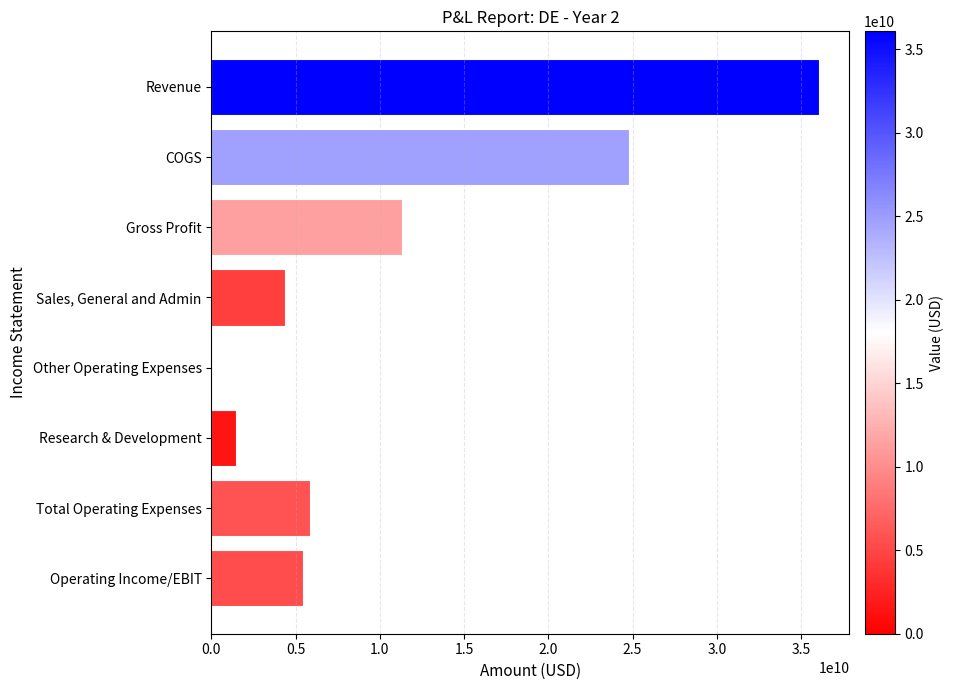

What is the greatest value displayed?

36066900000